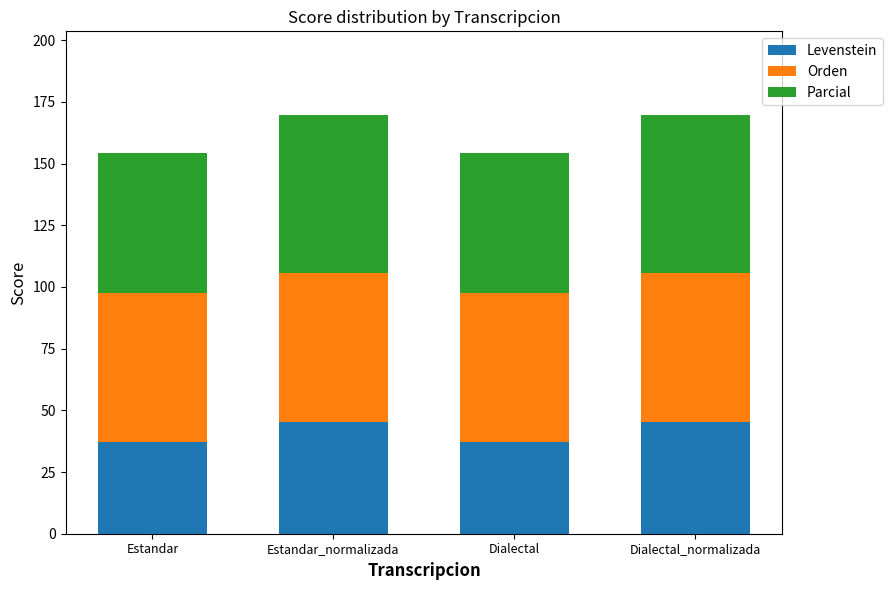

True or false: Levenstein has a value of 22.3 at Dialectal.

False